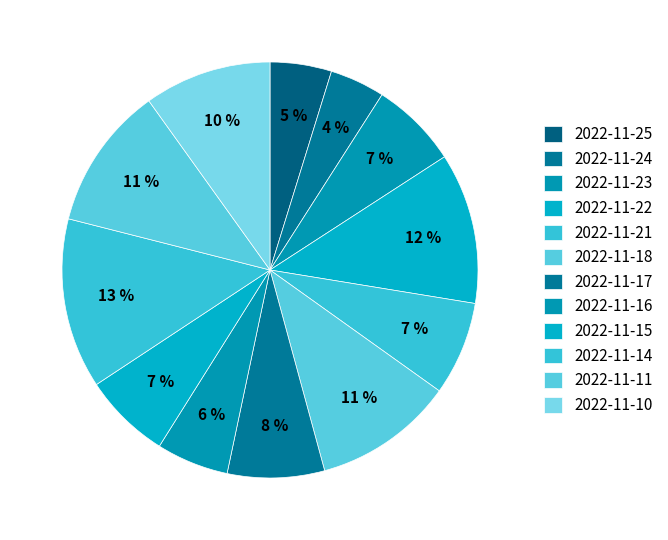

How many slices are in this pie chart?

12